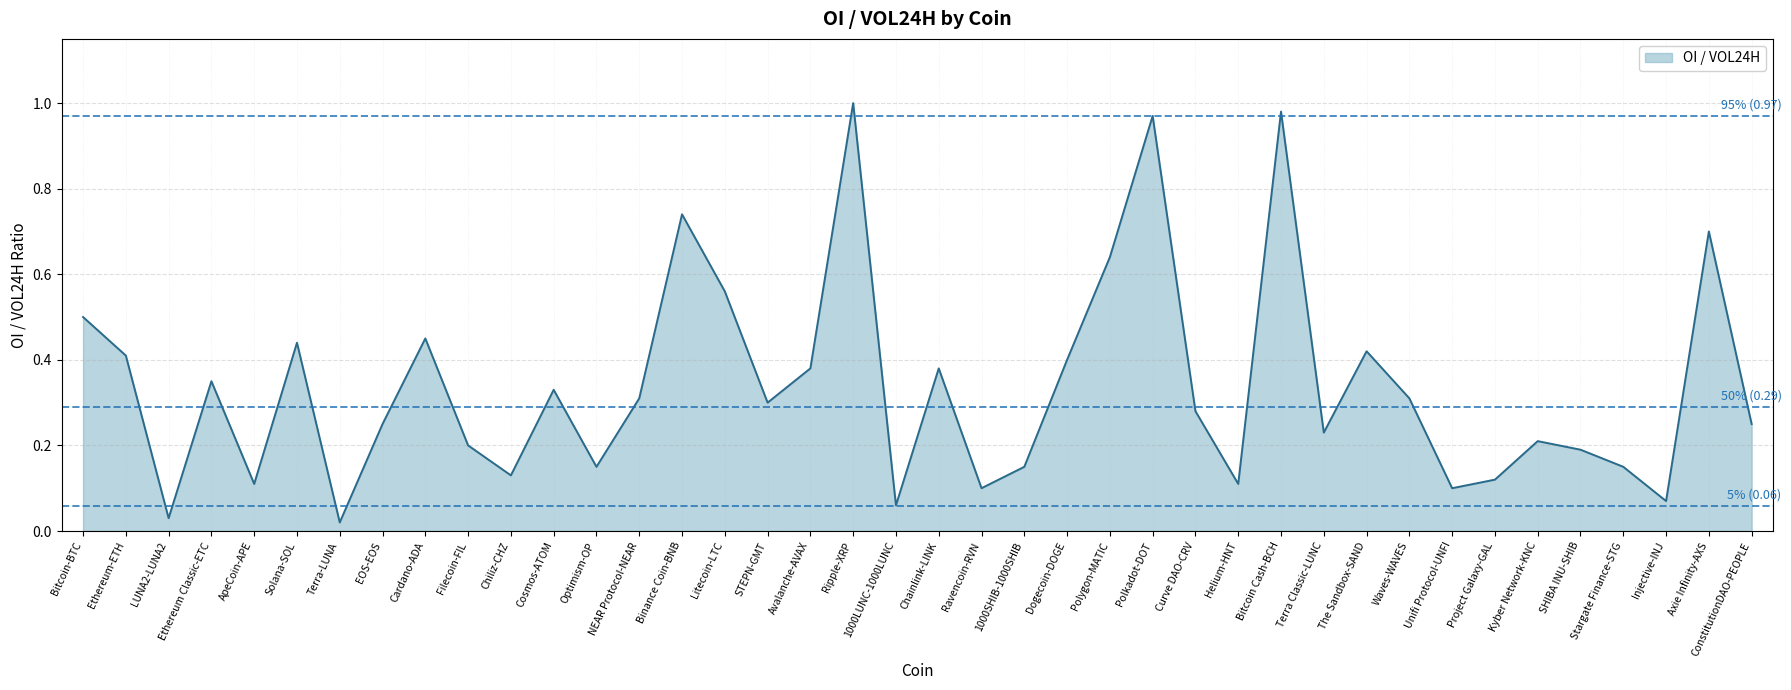

What position from the left is STEPN-GMT?

17